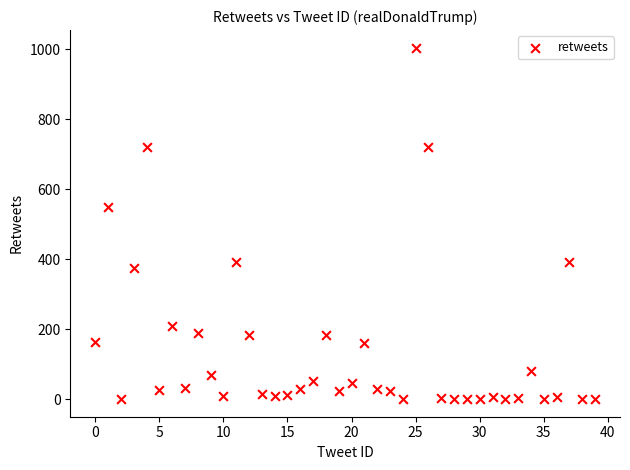

What Y value in the scatter plot is closest to 502?

550